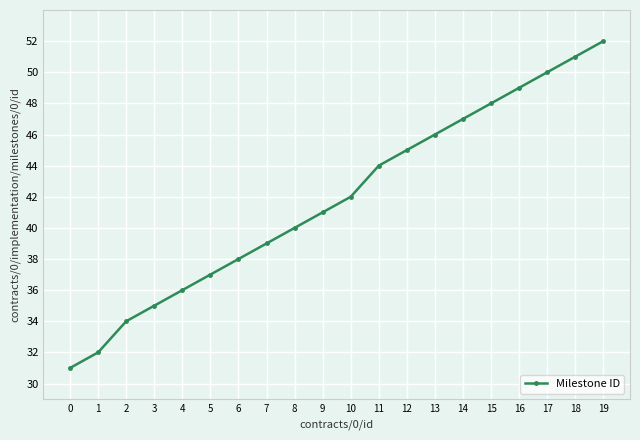

Approximately how many times larger is the value at 4 compared to 5?

1.0